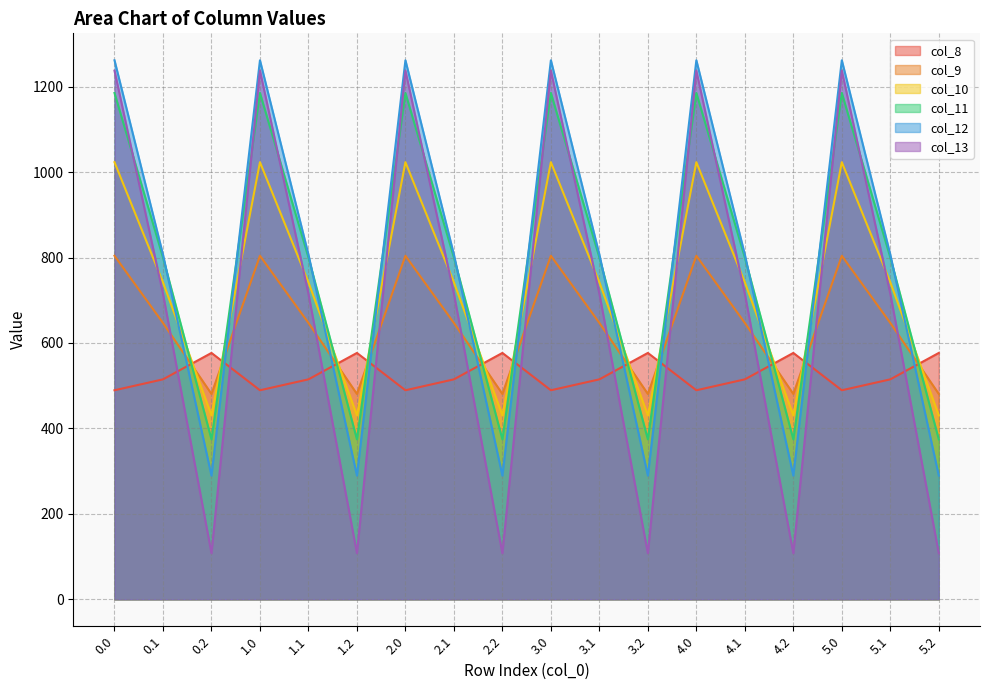

True or false: col_11 has more than 2 points higher than both neighbors.

True